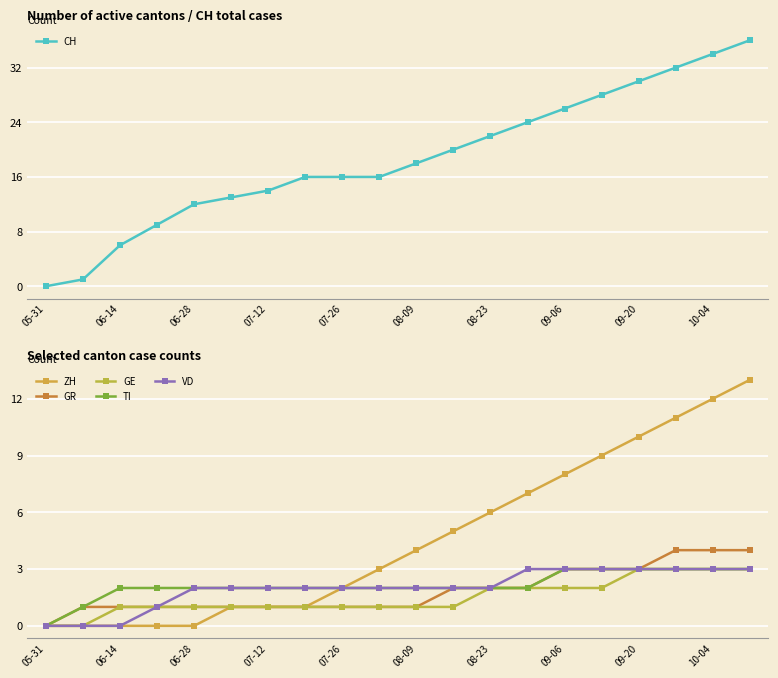

How many values in VD are above zero?

17